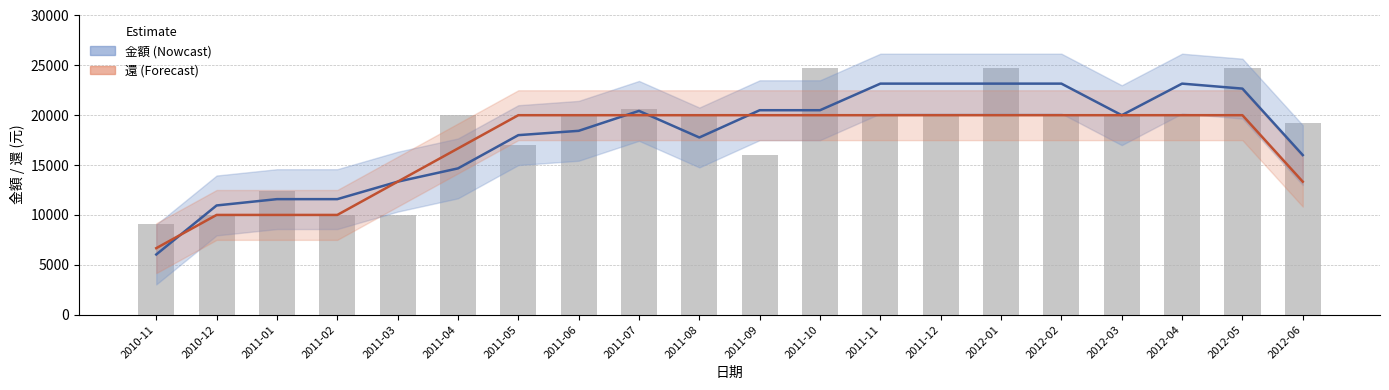

Are the bars horizontal?

No